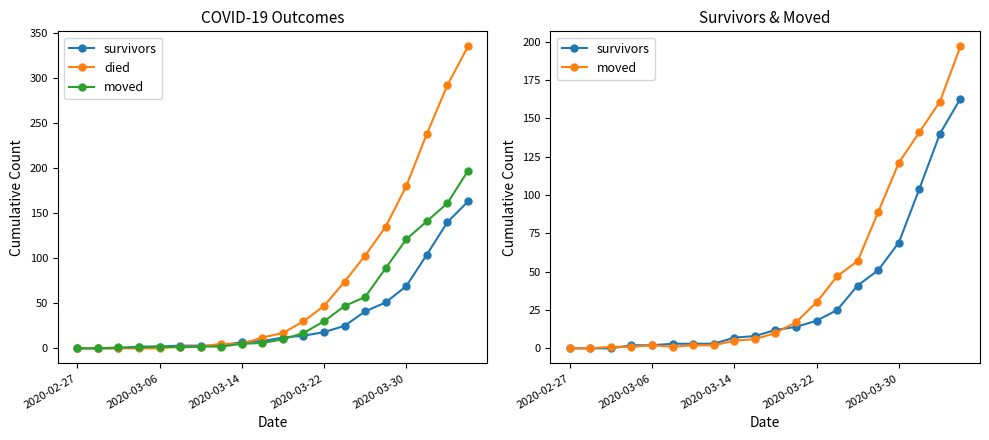

True or false: survivors has a value of 39 at 13.

False